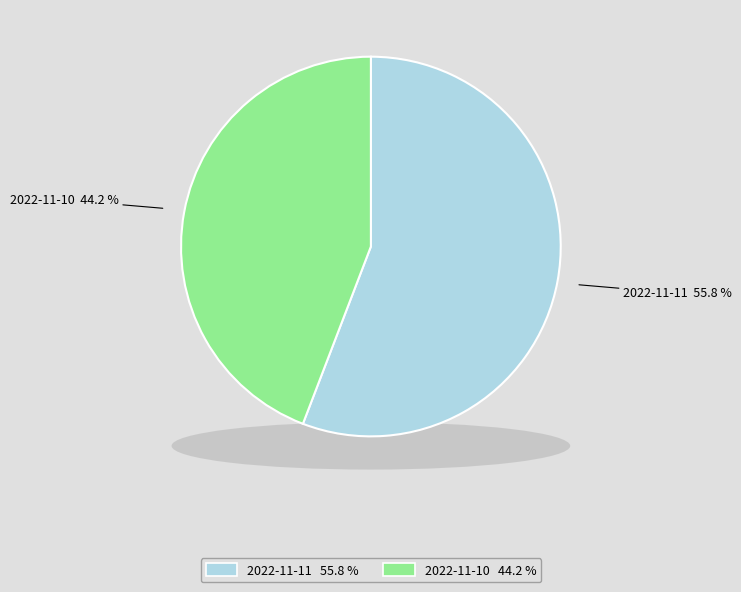

How many segments does this pie chart have?

2